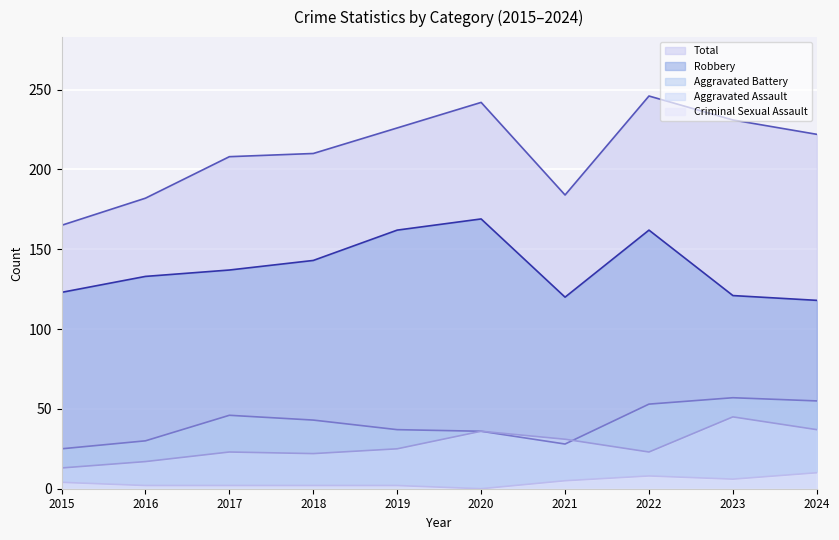

What is the highest value of the Total series?

246